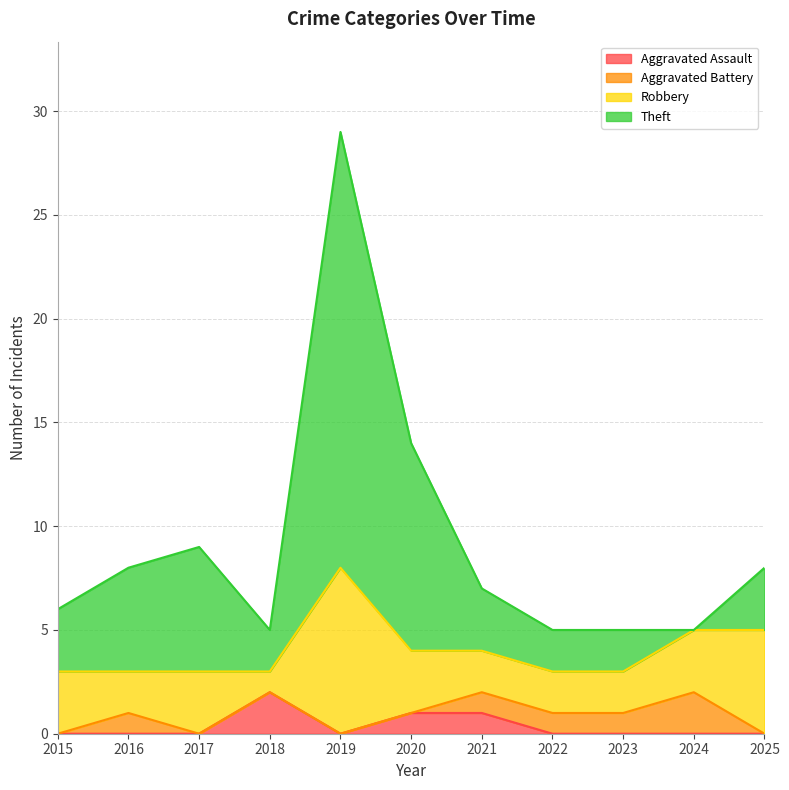

Is it true that Theft equals 7 at 2021?

True